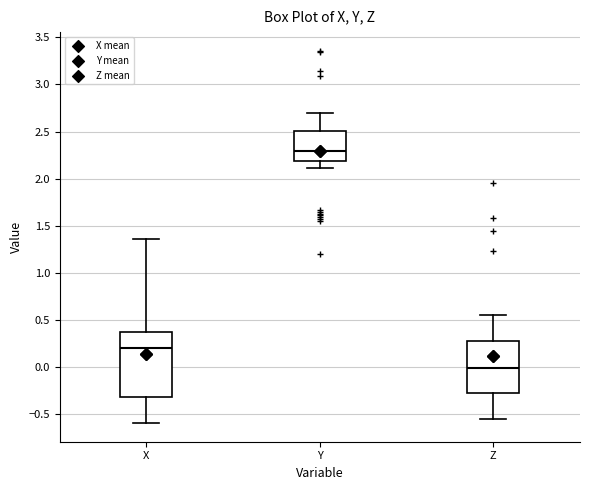

Reading left to right, transcribe this box plot: for each box, give where its median line is, the range the box spans, and where its two whiskers end, as read against the y-axis. The values are not printed on the chart, so give them approximately, as read against the axis.

X: median 0.20, box -0.30 to 0.35, whiskers -0.60 to 1.35
Y: median 2.30, box 2.20 to 2.50, whiskers 2.10 to 2.70
Z: median 0.00, box -0.25 to 0.30, whiskers -0.55 to 0.55